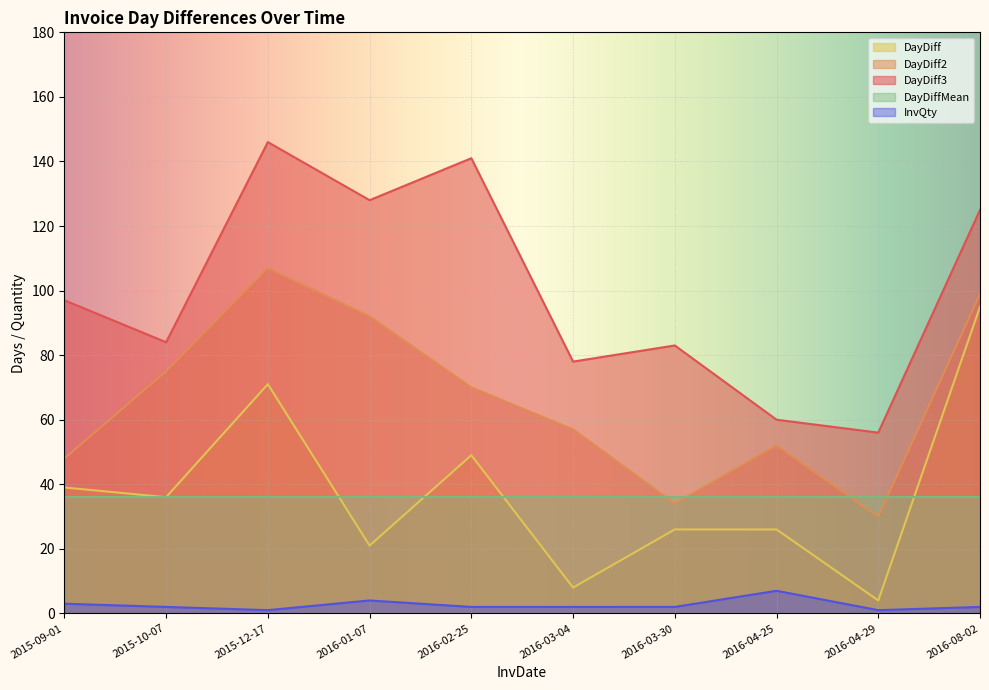

What position from the right is 2015-12-17?

8